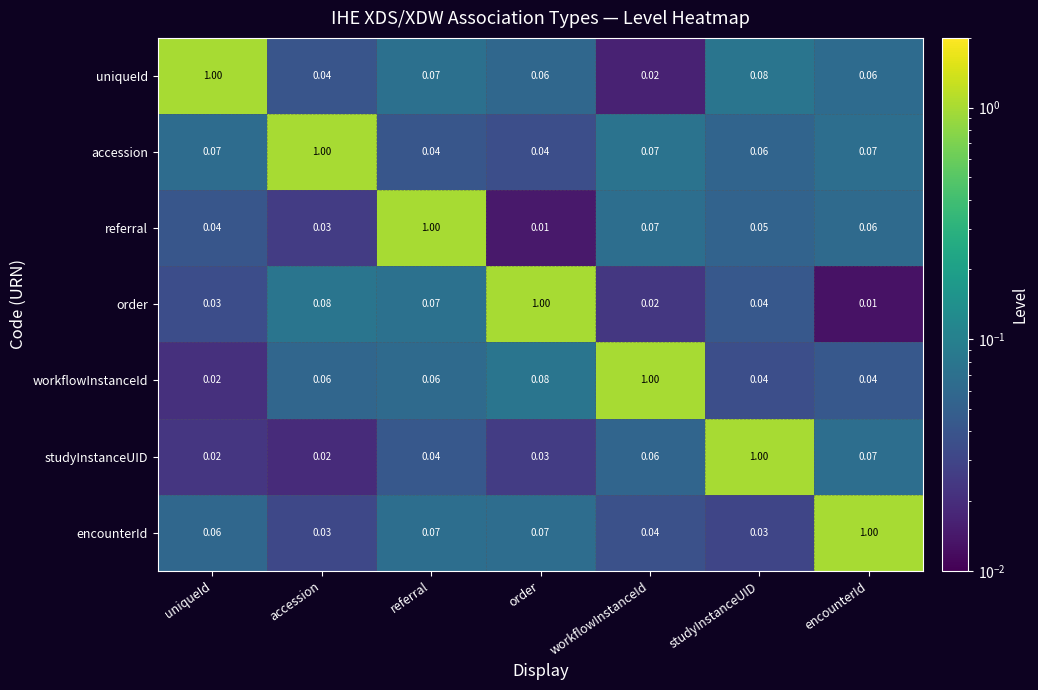

Which series changed the most between accession and workflowInstanceId?

workflowInstanceId